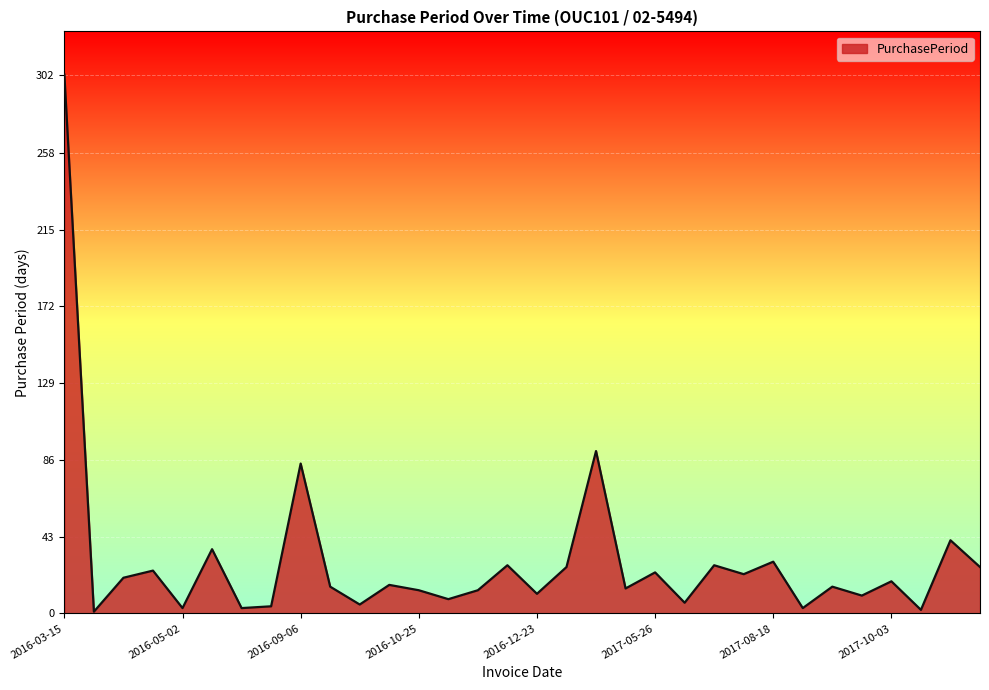

Does the chart have visible grid lines?

Yes